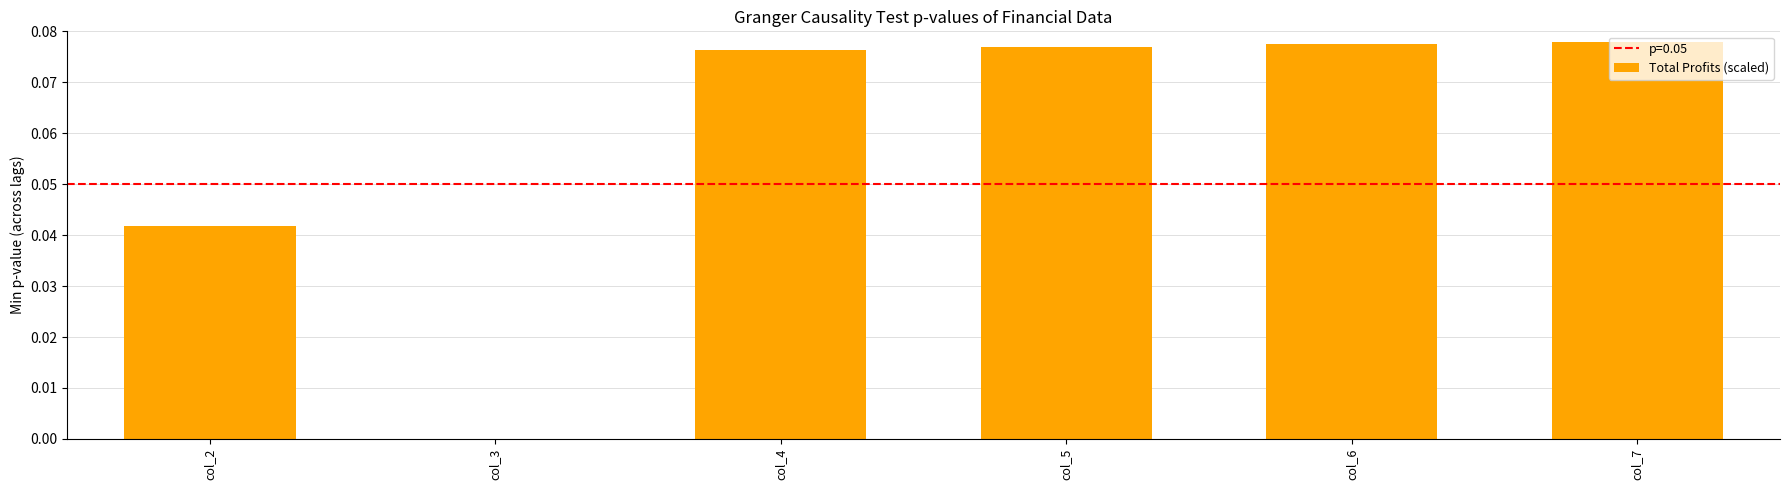

True or false: the data shows 0.0 at col_3.

True